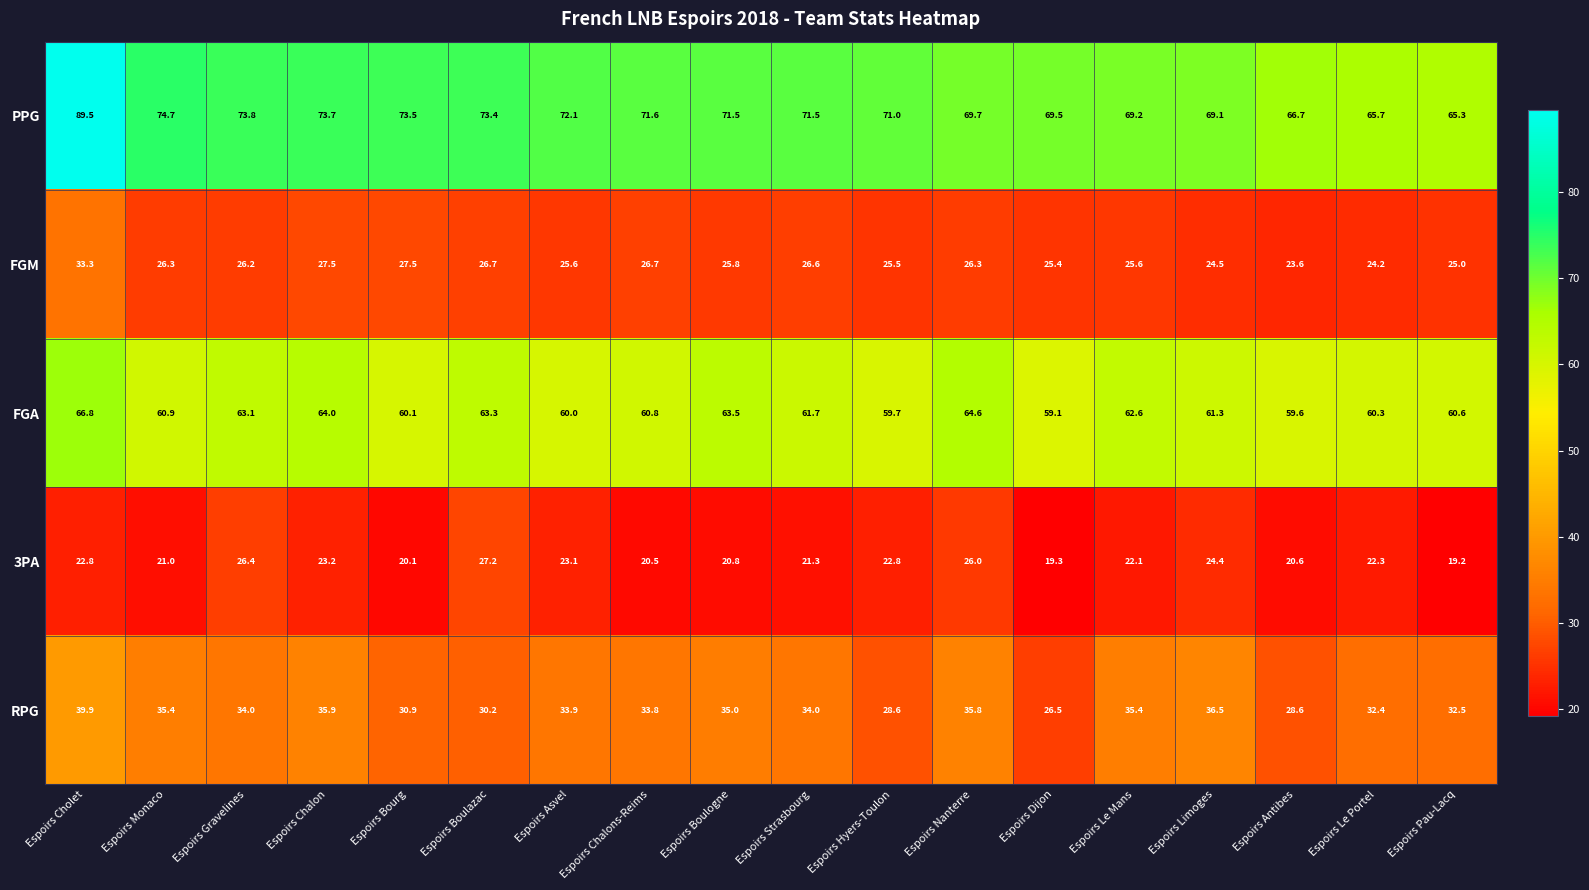

Is the value of PPG at Espoirs Chalon greater than the value of RPG at Espoirs Bourg?

Yes